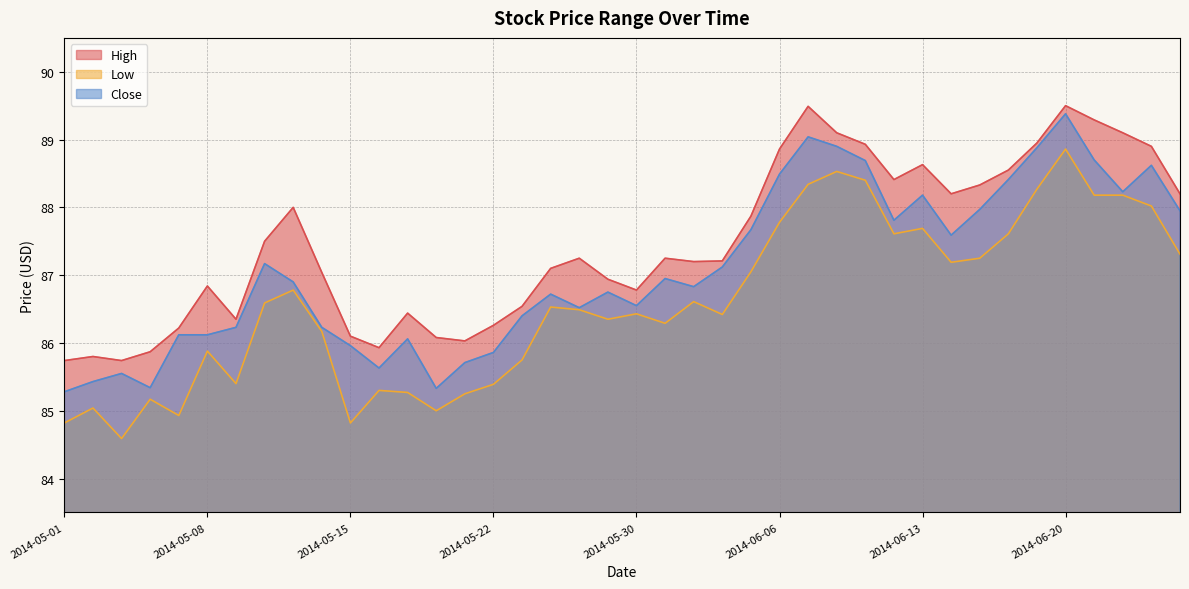

List the series in order of their overall mean, lowest first.

Low, Close, High